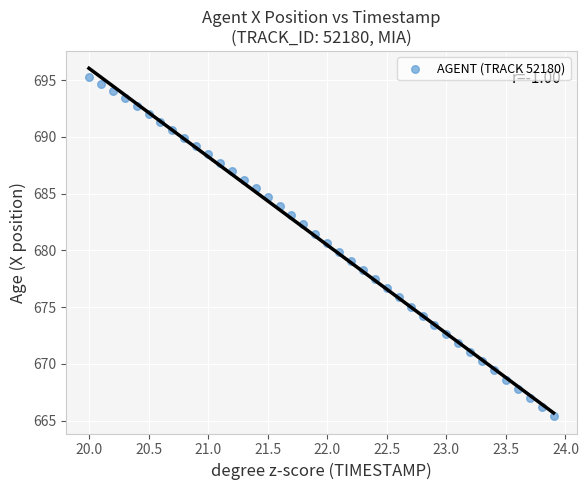

What is the range of X values (max minus min)?

3.9